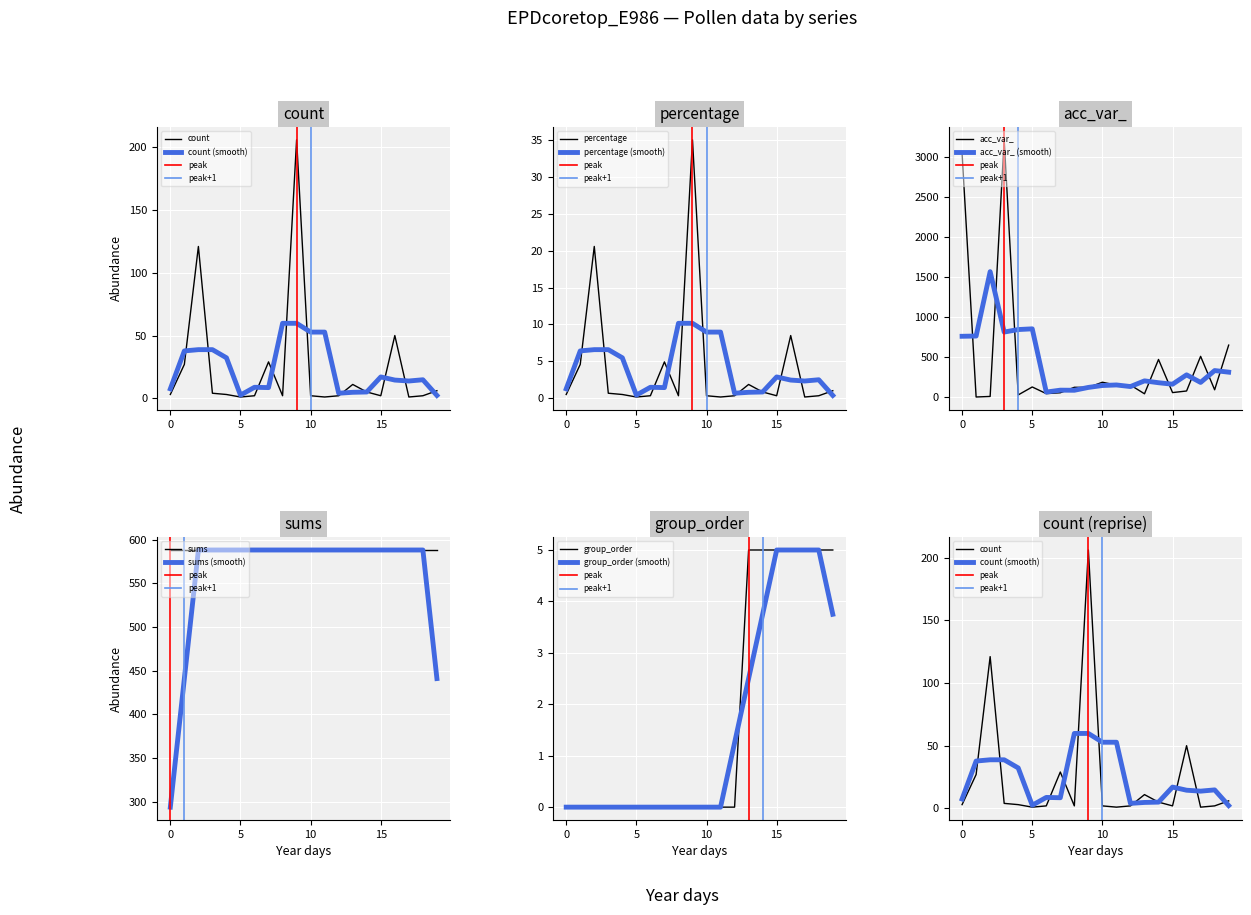

What is the difference between the maximum and second lowest values in the percentage series?

34.9